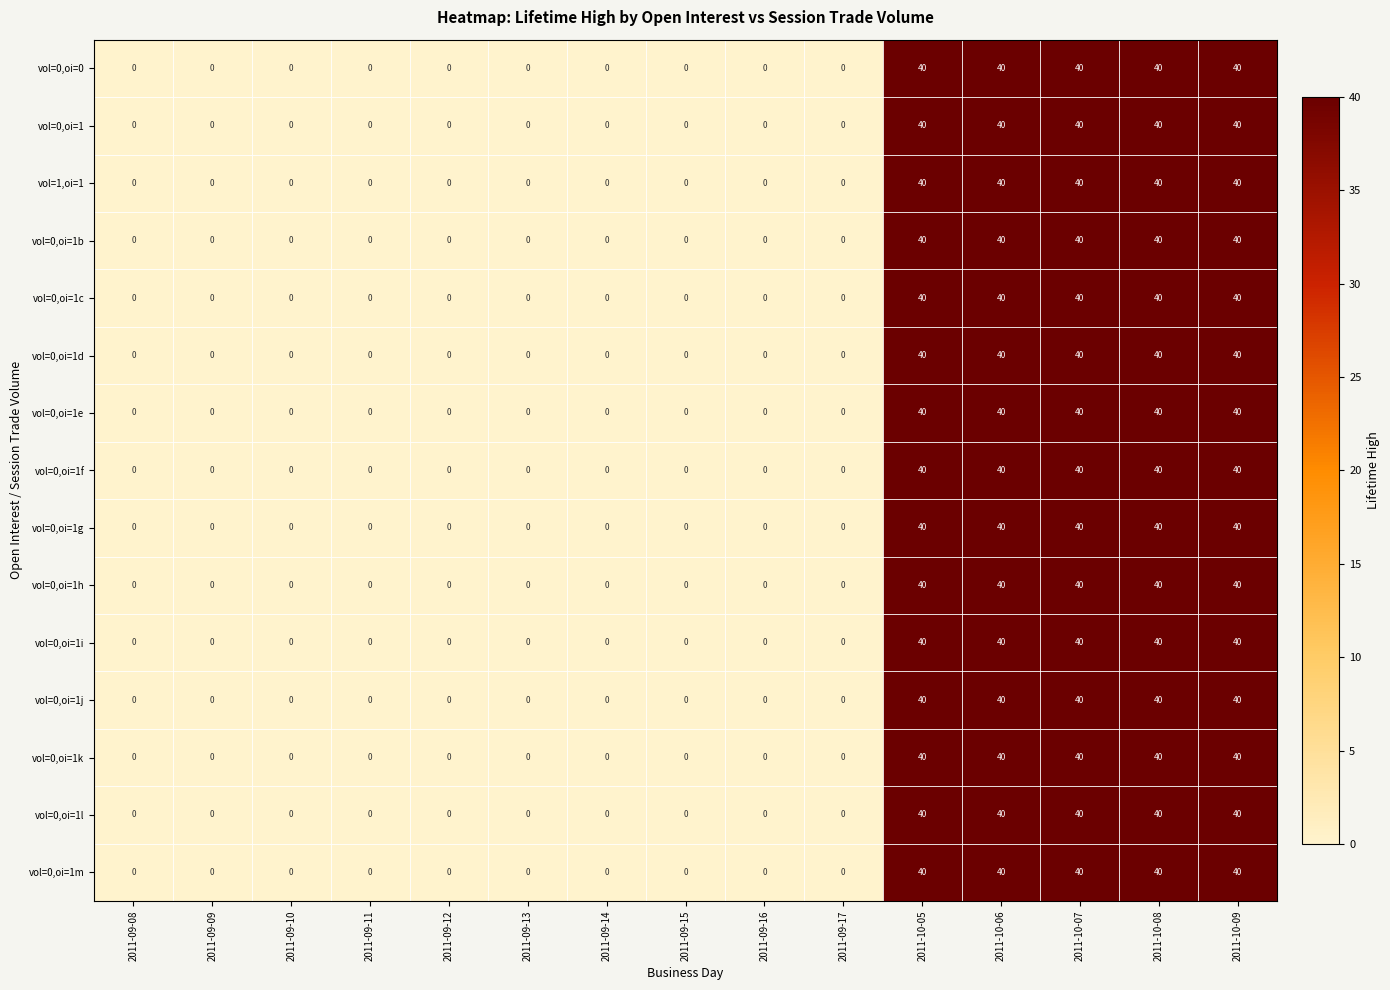

How many distinct data groups are displayed?

15